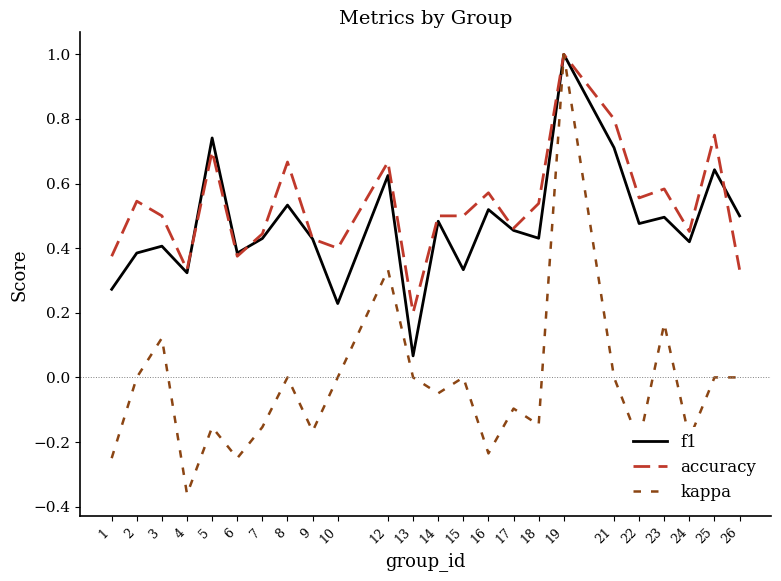

The f1 series shows 0.4 at 6. True or false?

True